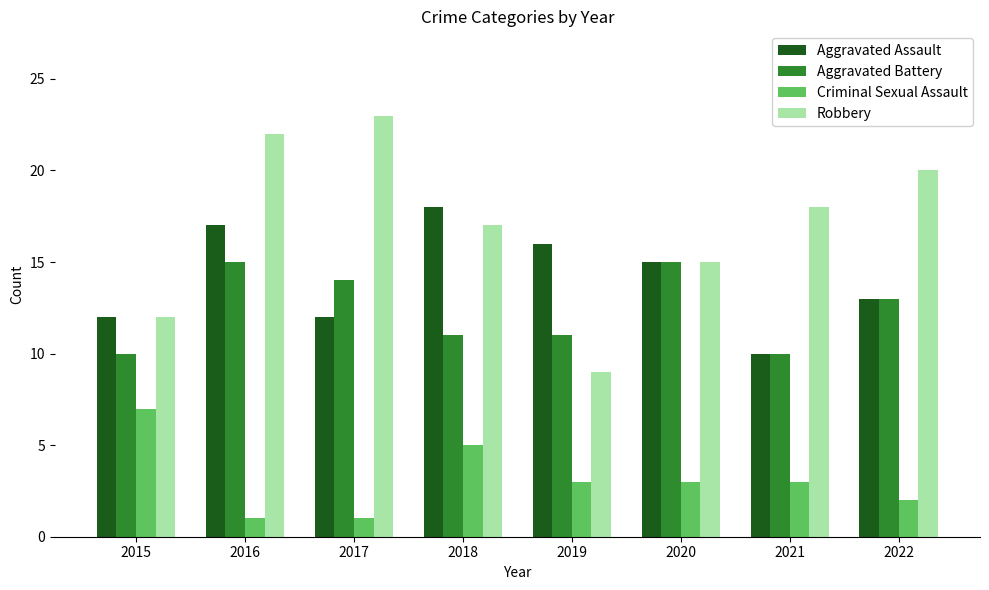

What is the sum of the Aggravated Battery values at 2015 and 2022?

23